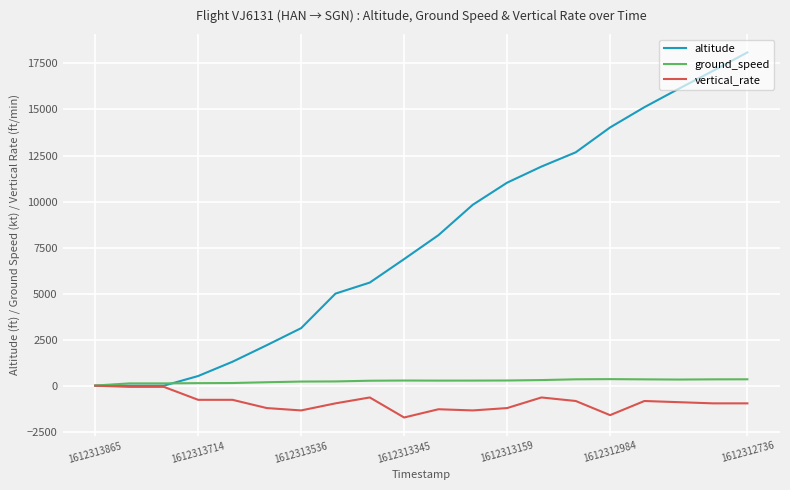

Which series has the widest spread of values?

altitude